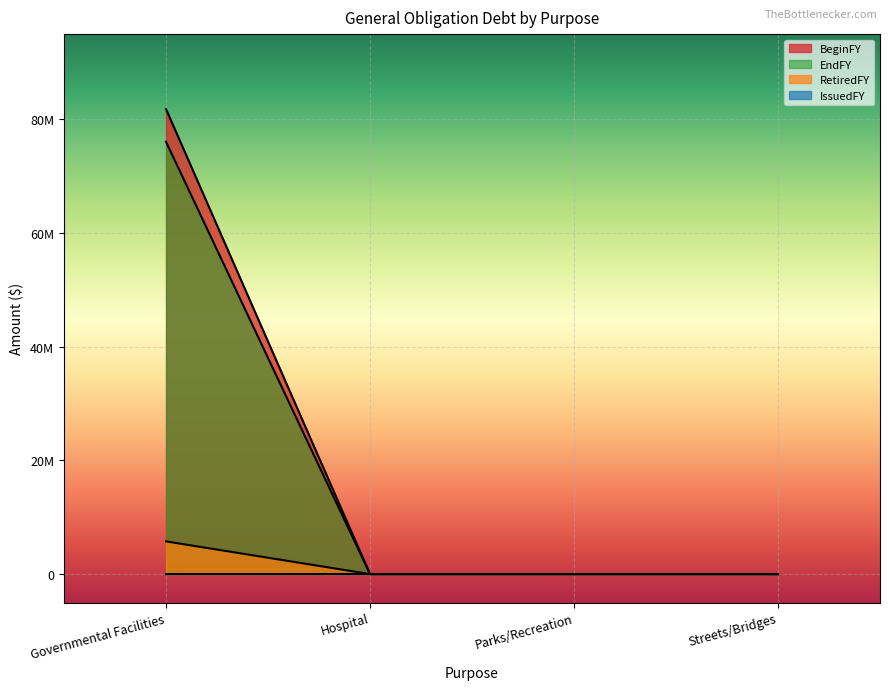

Does the chart display data point markers on the line(s)?

No